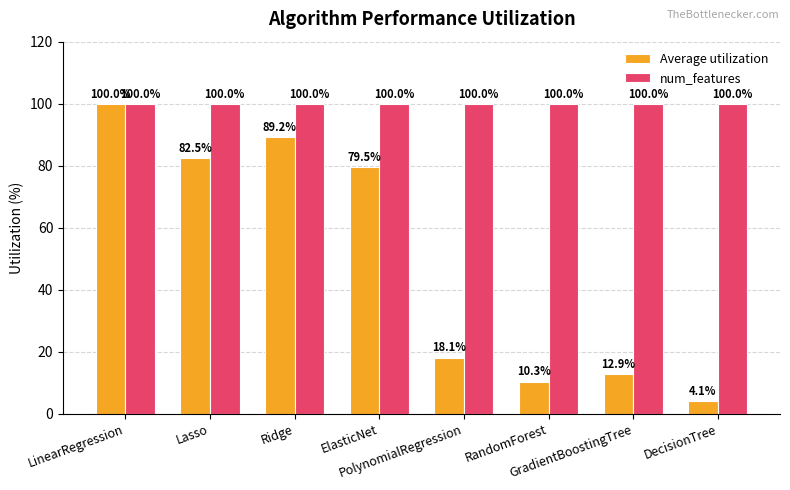

What is the label of the 3rd bar from the left?

Ridge